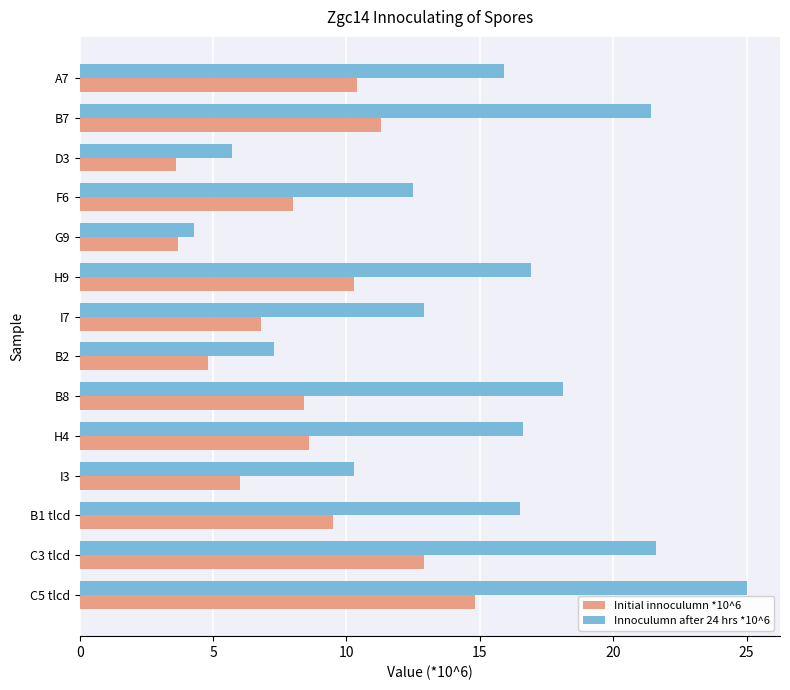

How many distinct data groups are displayed?

2